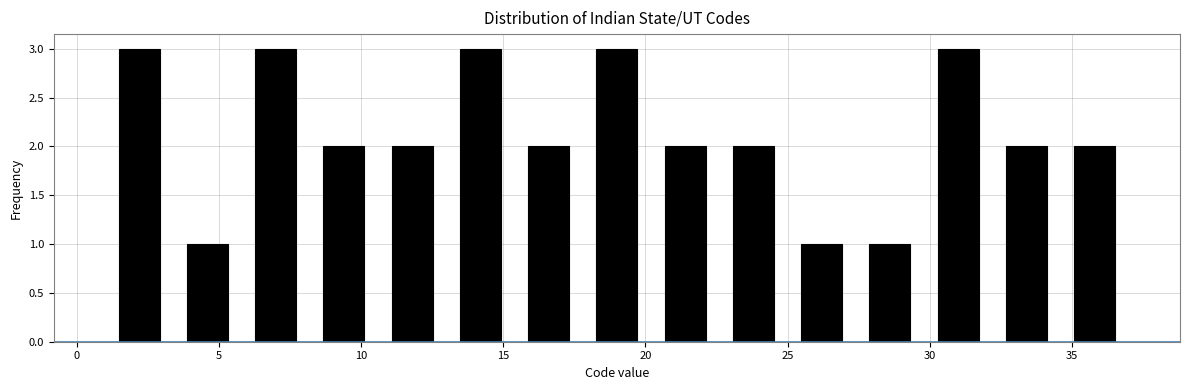

Reading left to right, transcribe this chart: for each bar, give the range it covers on the x-axis and its height. Neither the bar edges nor the heights are printed on the chart, so give them approximately, as read against the axes.

1.0 to 3.4: 3
3.4 to 5.8: 1
5.8 to 8.2: 3
8.2 to 10.6: 2
10.6 to 13.0: 2
13.0 to 15.4: 3
15.4 to 17.8: 2
17.8 to 20.2: 3
20.2 to 22.6: 2
22.6 to 25.0: 2
25.0 to 27.4: 1
27.4 to 29.8: 1
29.8 to 32.2: 3
32.2 to 34.6: 2
34.6 to 37.0: 2